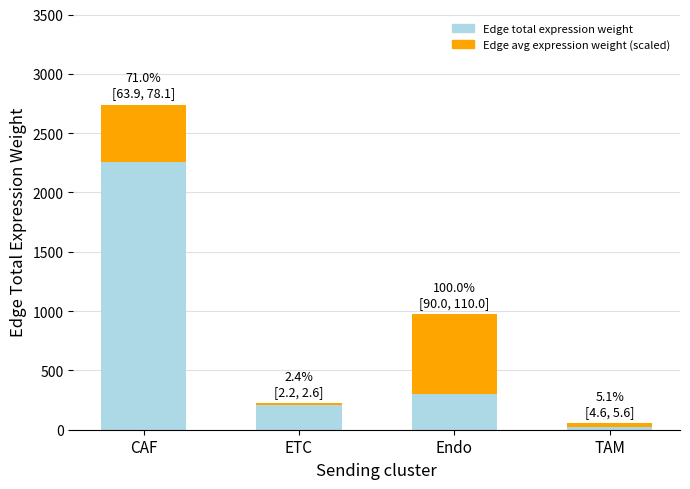

What value does the Edge total expression weight series have at Endo?

298.1